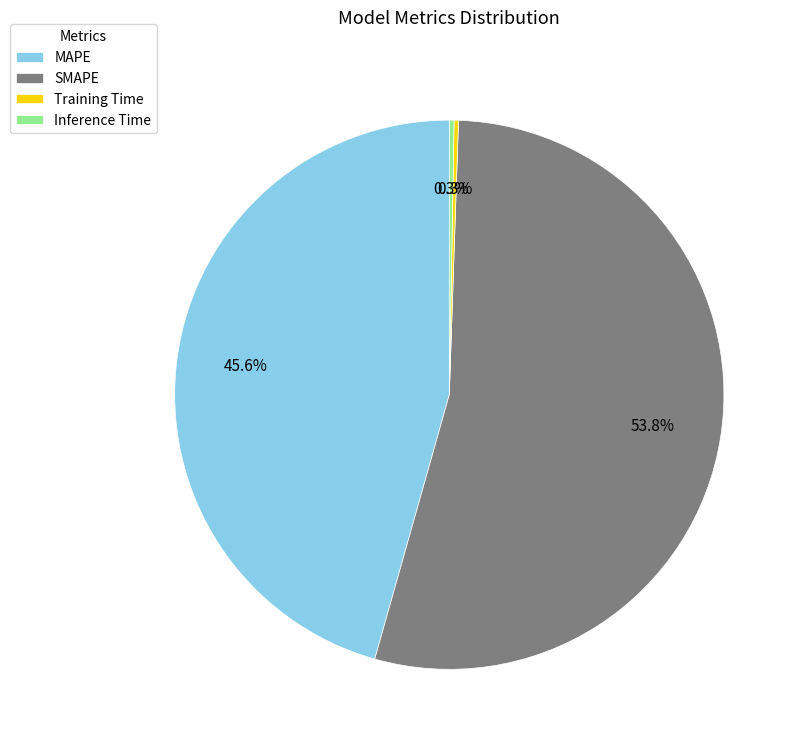

Which category has the biggest portion of the pie?

SMAPE